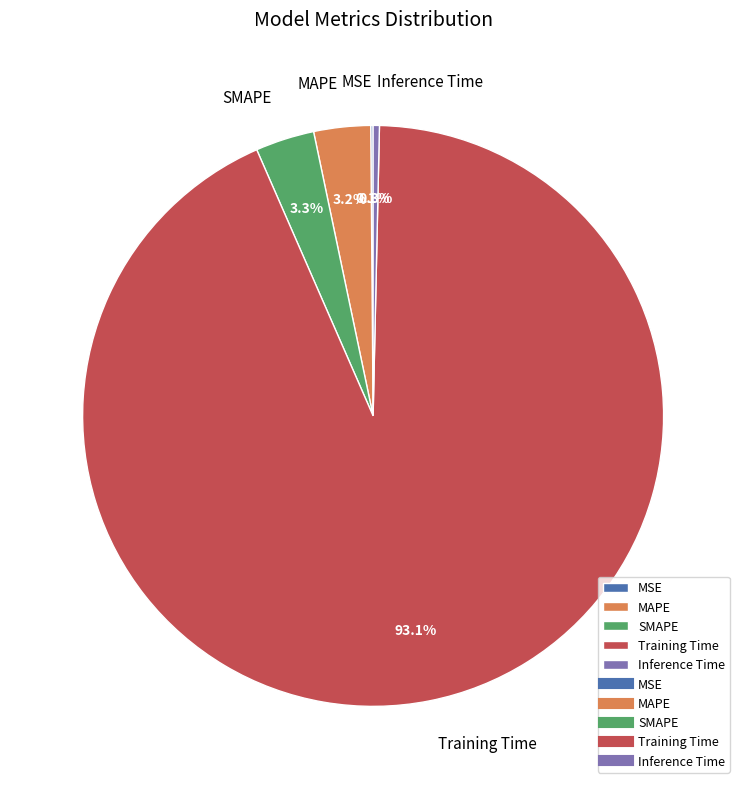

To the nearest percent, what is the average slice percentage?

20%